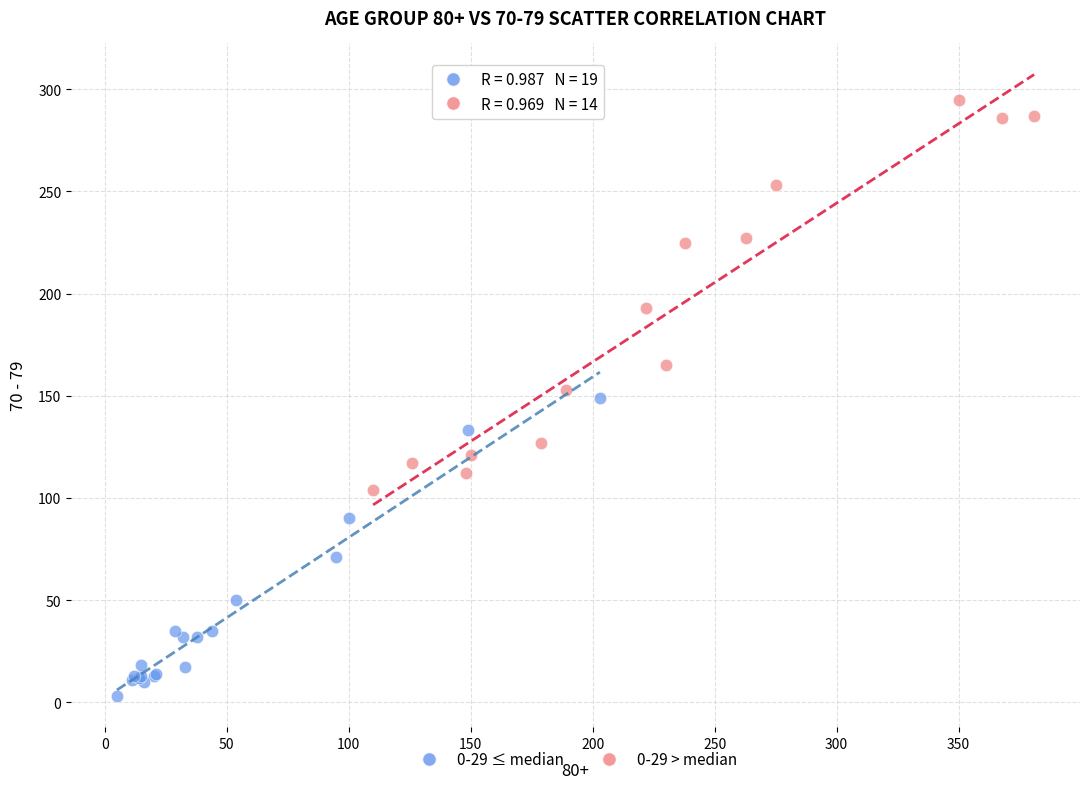

What are all the series names shown in the legend?

0-29 ≤ median, 0-29 > median